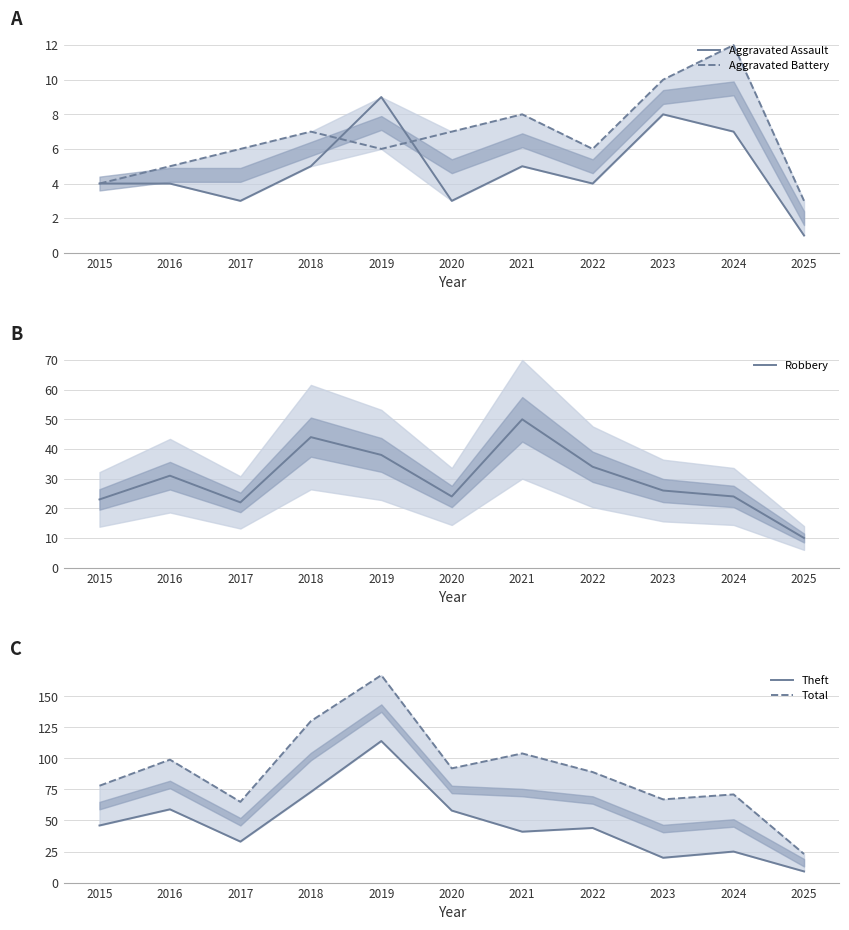

True or false: Total and Aggravated Battery intersect in this chart.

False